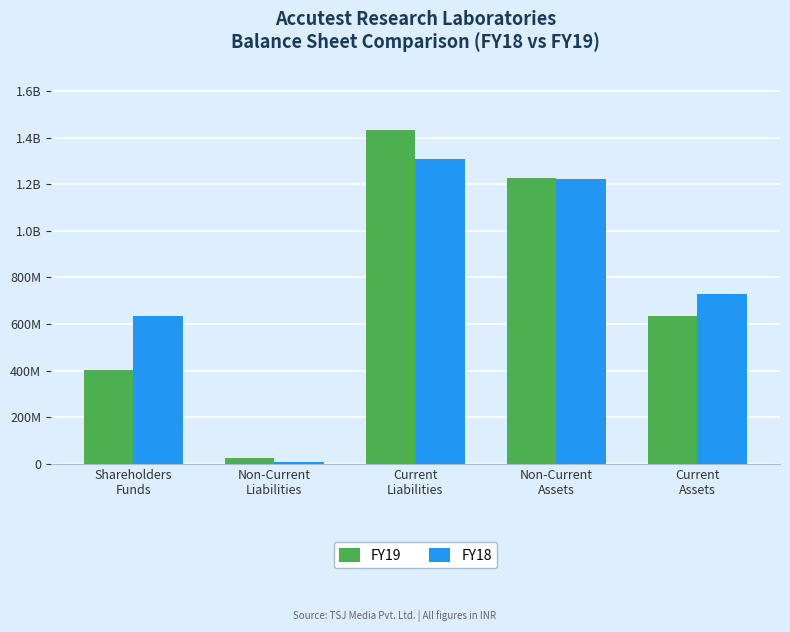

Is it true that FY19 equals 1431991000 at Current
Liabilities?

True